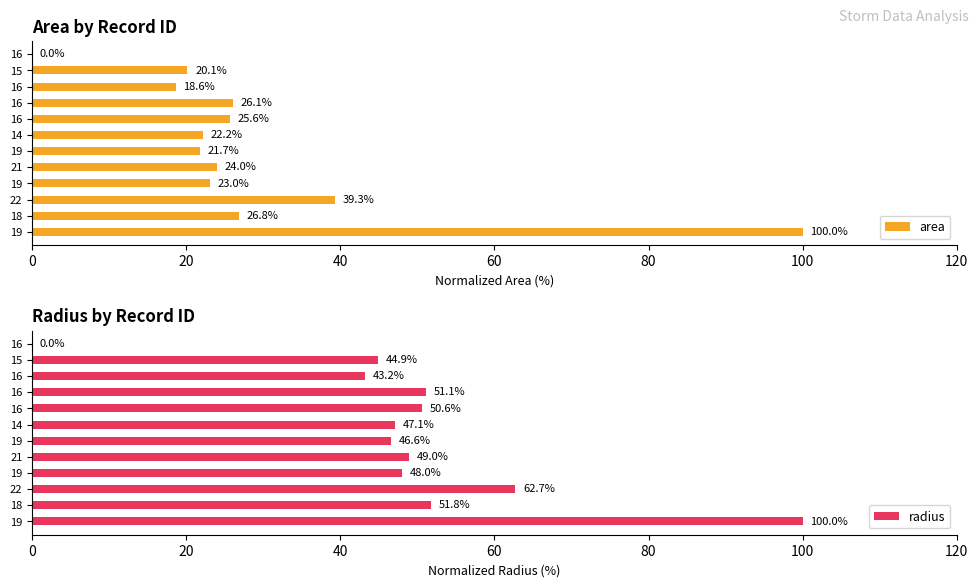

What are all the series names shown in the legend?

area, radius